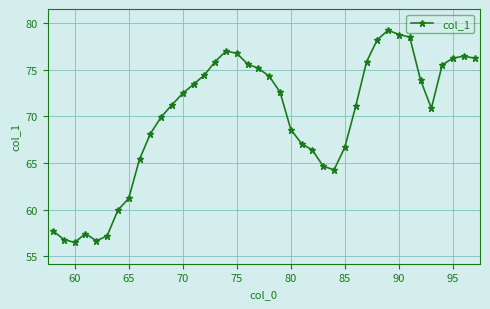

What is the minimum value shown in the chart?

56.5